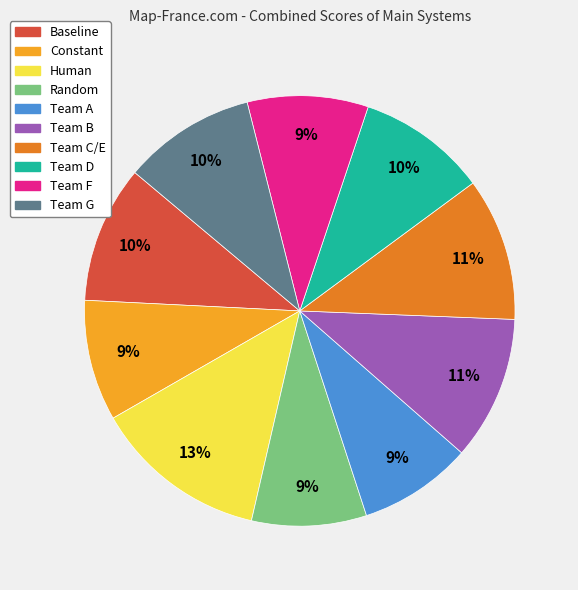

Approximately how many times larger is the value at Team C/E compared to Team F?

1.2